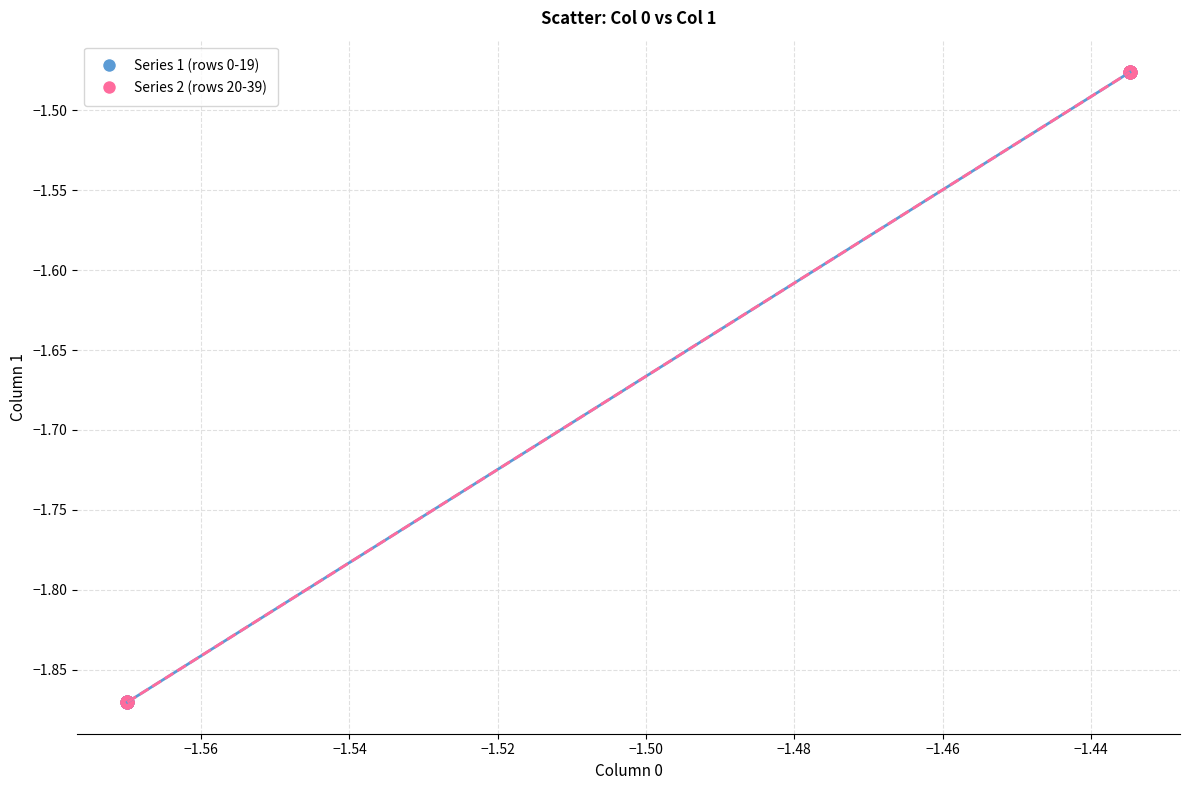

What are all the series names shown in the legend?

Series 1 (rows 0-19), Series 2 (rows 20-39)